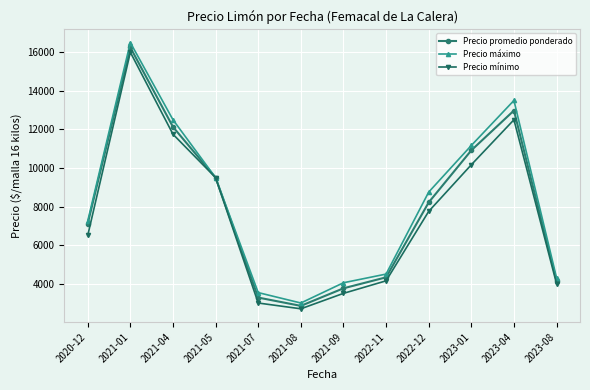

Reading left to right, what are all the values shown in this chart?

Precio promedio ponderado: 7111	16250	12129	9500	3282	2852	3762	4332	8215	10914	12978	4147
Precio máximo: 7250	16500	12500	9500	3540	3000	4050	4500	8750	11167	13500	4300
Precio mínimo: 6500	16000	11750	9500	3000	2700	3500	4150	7750	10167	12500	4000